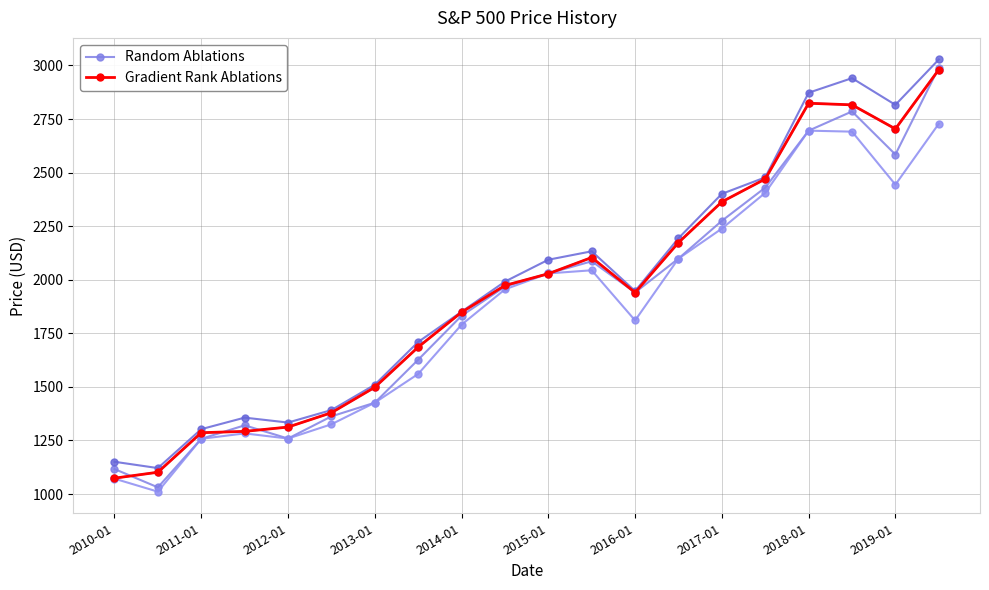

How many interior local valleys does the Random Ablations series have?

4